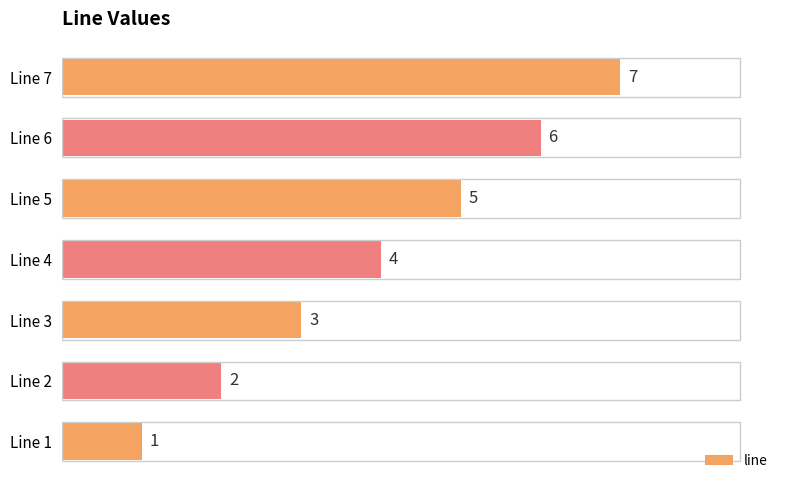

What is the difference between the second highest and minimum values?

5